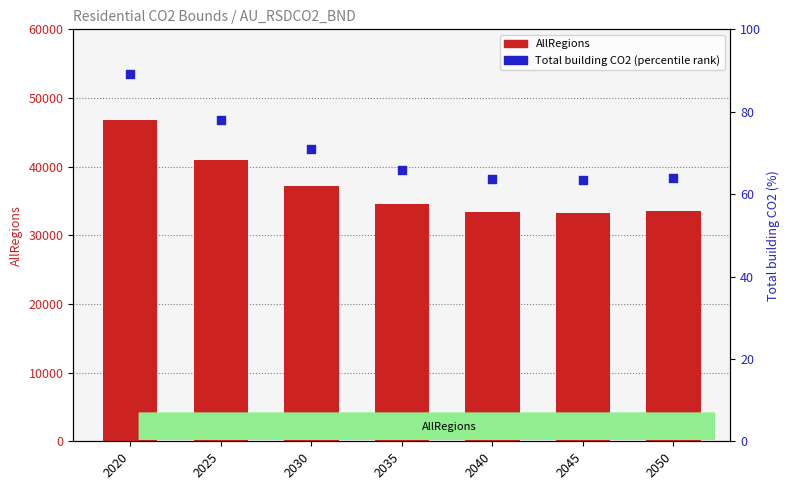

Is the value of Total building CO2 (percentile) at 2025 greater than the value of AllRegions (count proxy) at 2045?

No